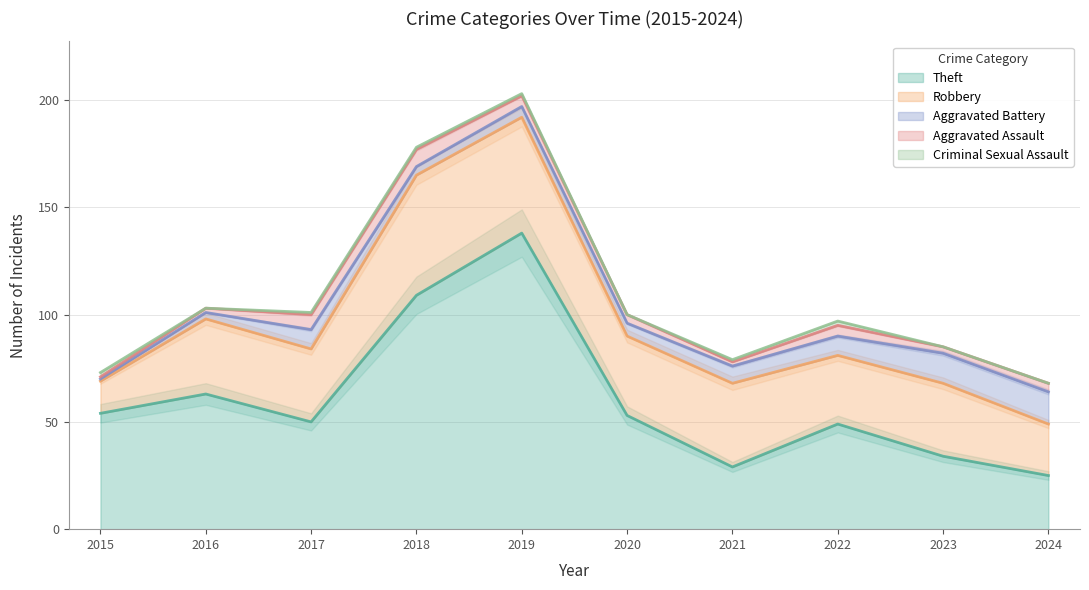

Rank the categories by Robbery value from highest to lowest.

2018, 2019, 2021, 2020, 2016, 2017, 2023, 2022, 2024, 2015